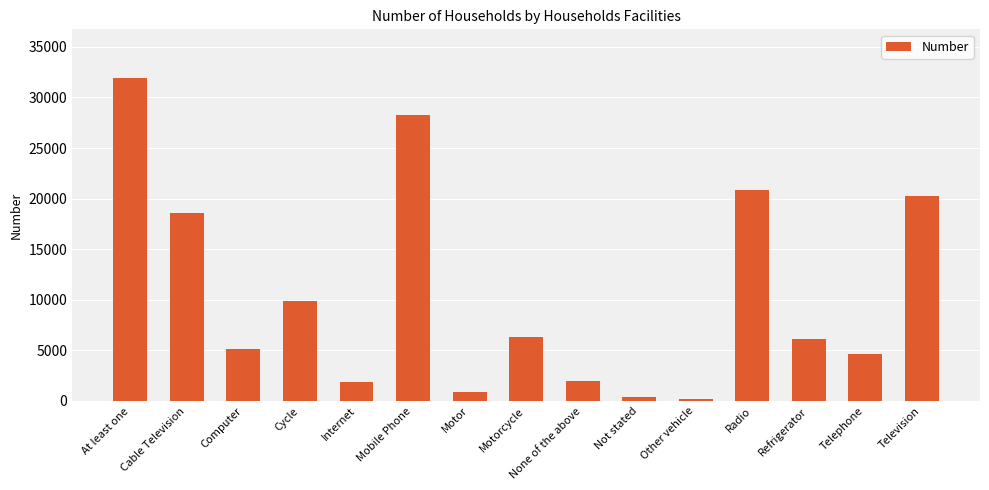

What is the difference between the values at At least one and Refrigerator?

25777